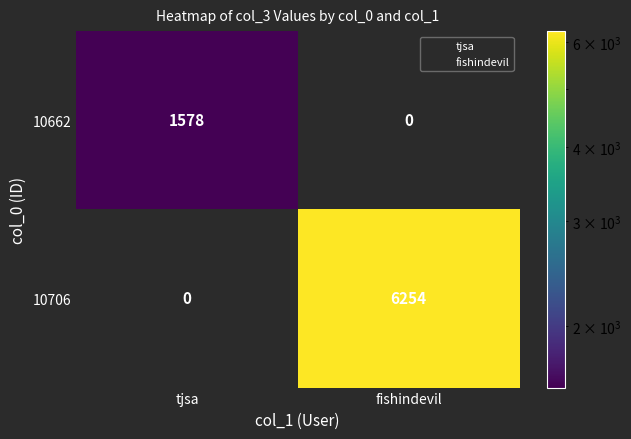

Which series has the largest total across all categories?

10706